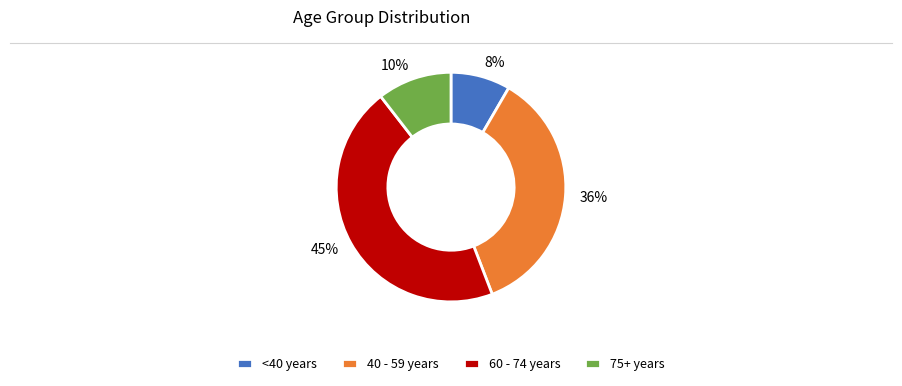

To the nearest percent, what is the average slice percentage?

25%